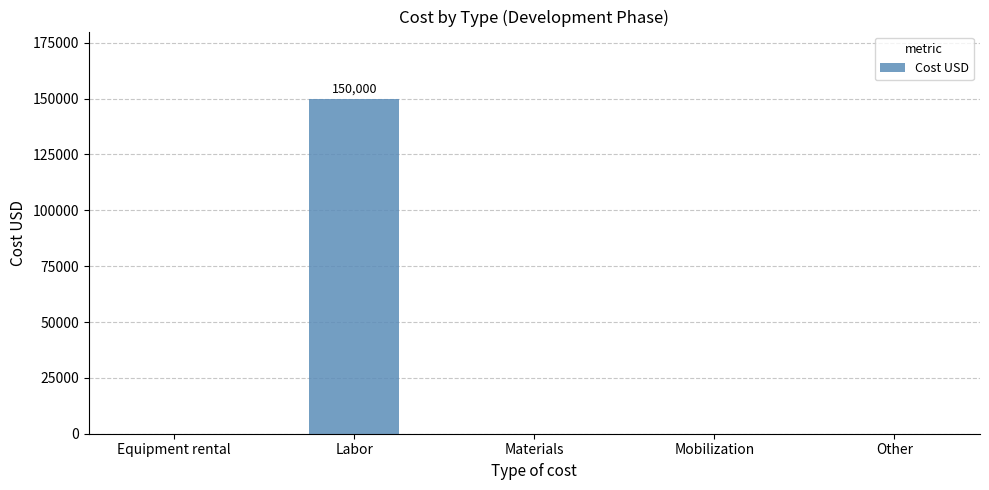

Is it true that the value at Mobilization is 0?

True